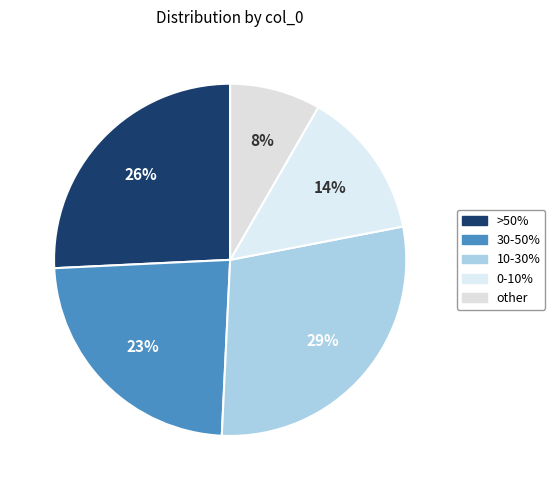

Count the number of slices in the pie.

5